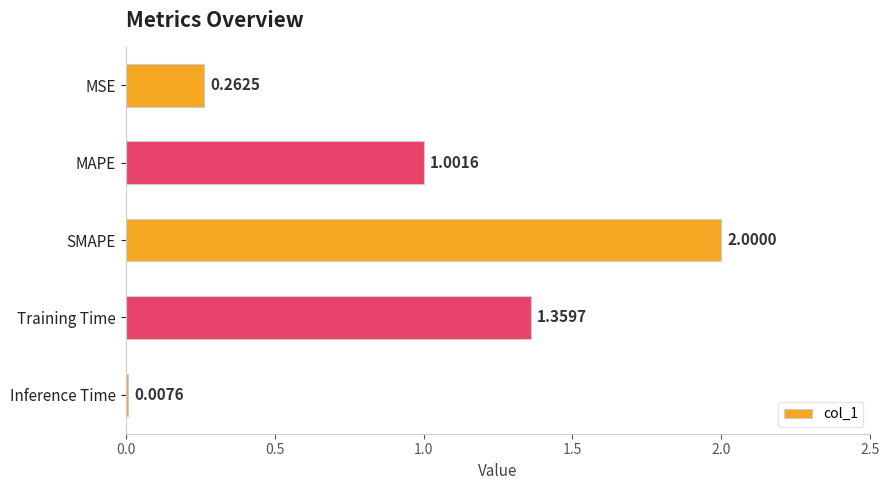

How many distinct data groups are displayed?

1